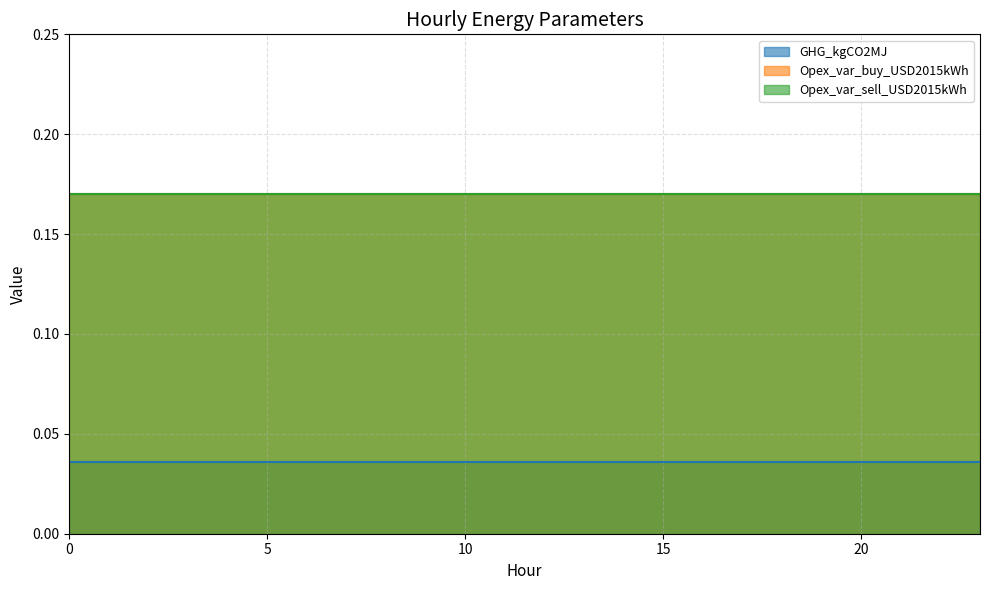

What is the total value across all series at 4?

0.4